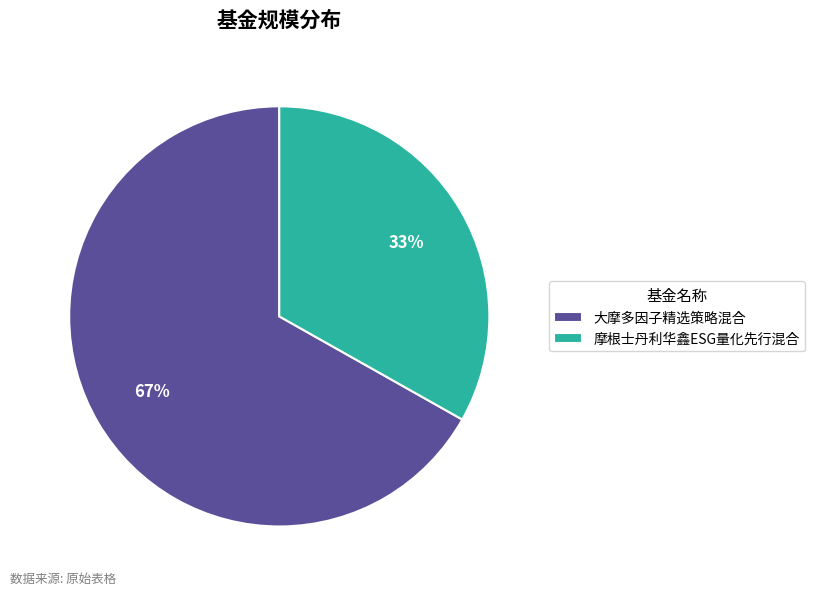

Which slice is the largest?

大摩多因子精选策略混合